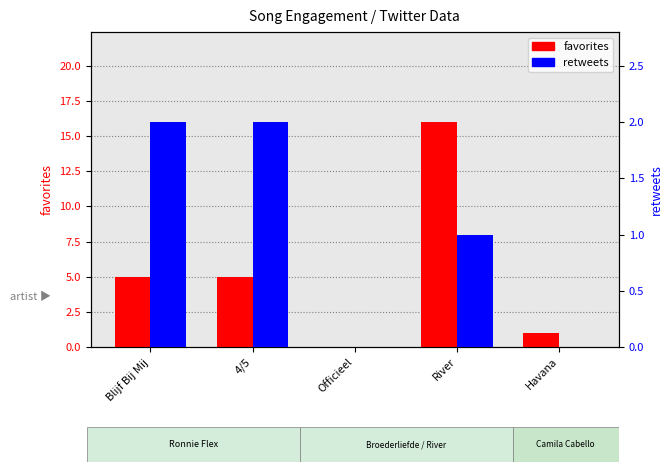

Which has a higher value, Havana or Blijf Bij Mij?

Blijf Bij Mij